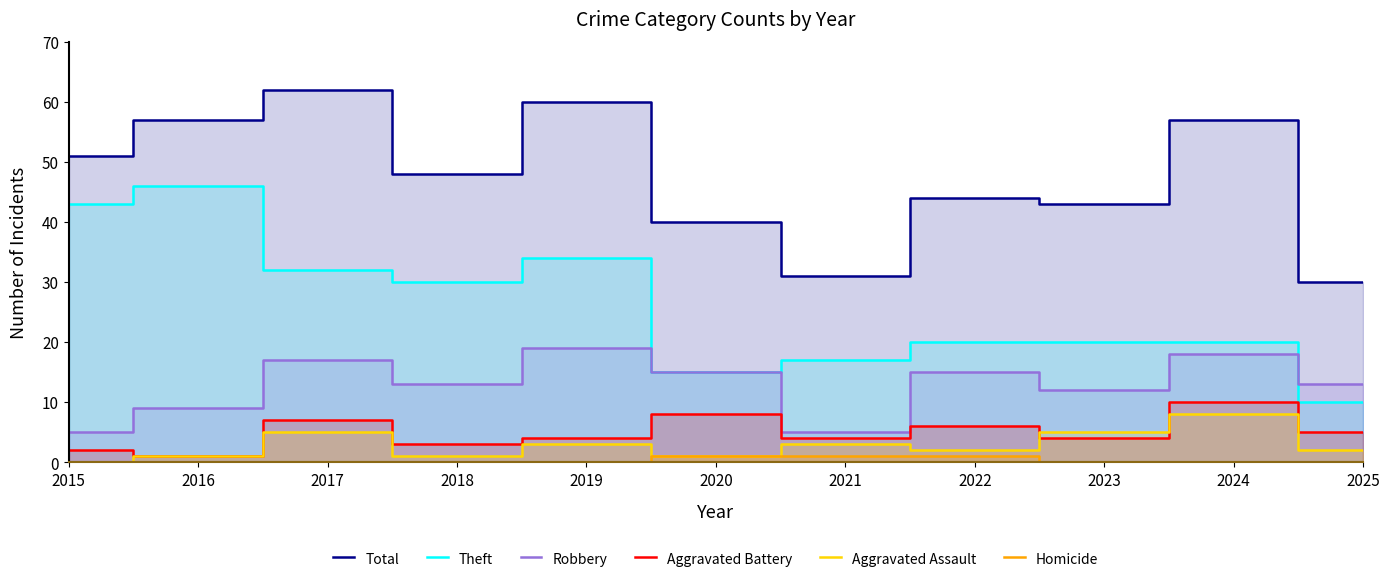

Reading left to right, what are all the values shown in this chart?

Total: 51	57	62	48	60	40	31	44	43	57	30
Theft: 43	46	32	30	34	15	17	20	20	20	10
Robbery: 5	9	17	13	19	15	5	15	12	18	13
Aggravated Battery: 2	1	7	3	4	8	4	6	4	10	5
Aggravated Assault: 0	1	5	1	3	1	3	2	5	8	2
Homicide: 0	0	0	0	0	1	1	1	0	0	0